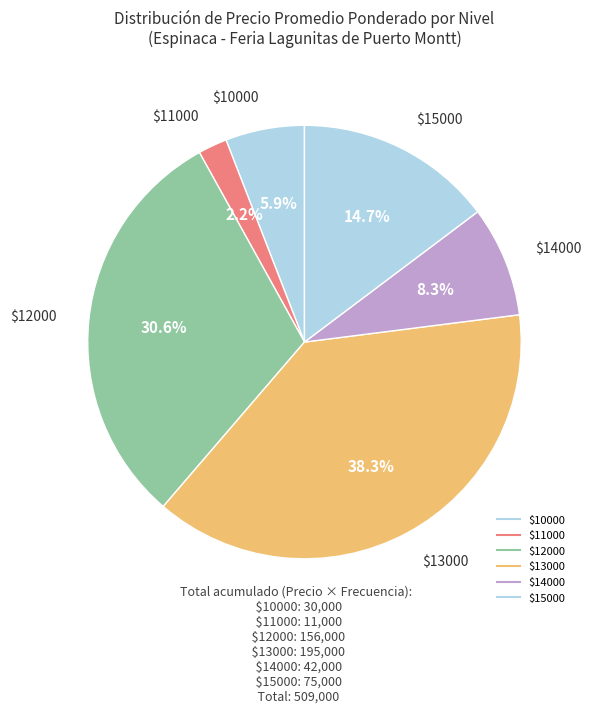

Does any single category account for the majority?

No